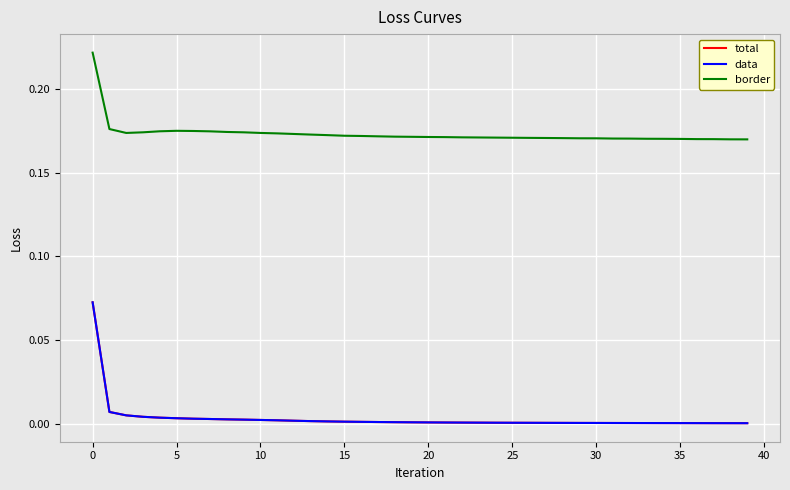

What is the highest value of the data series?

0.1